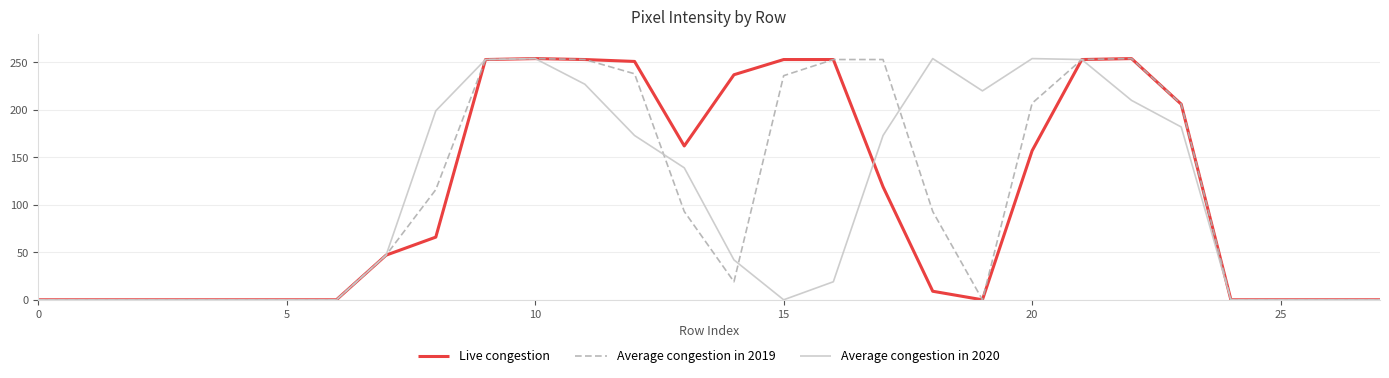

How many categories are shown in the chart?

28